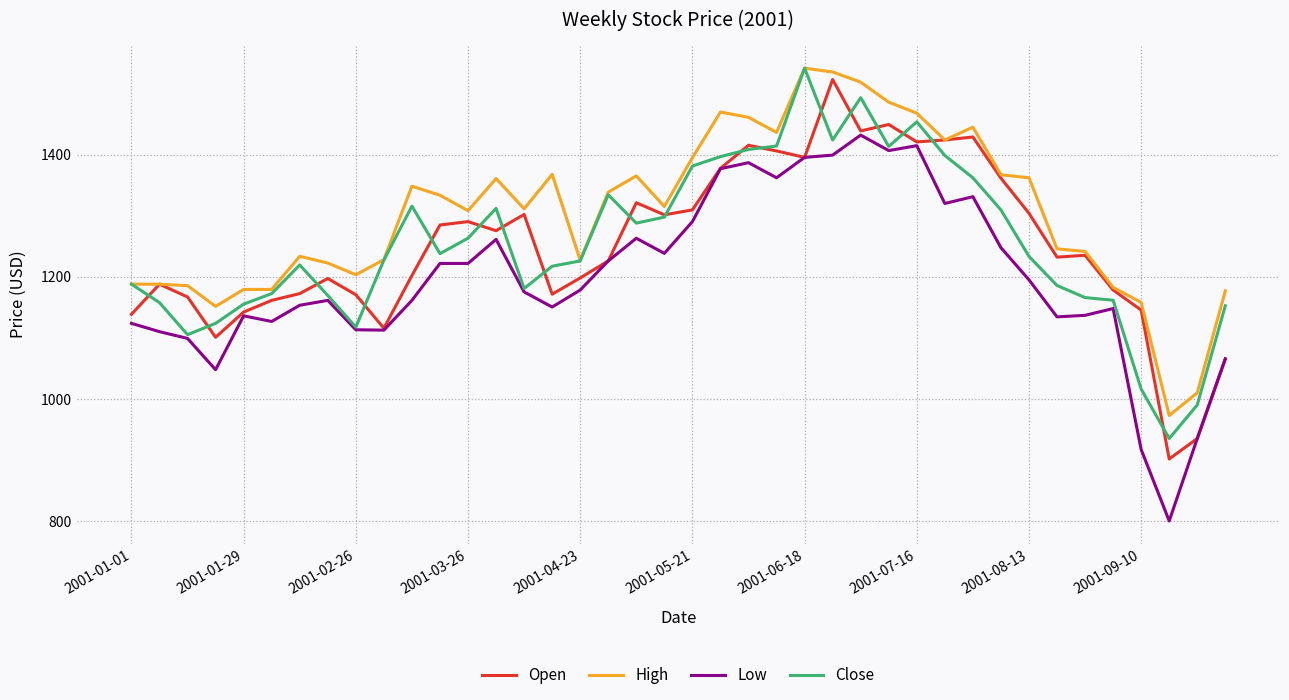

Which series has the largest total across all categories?

High